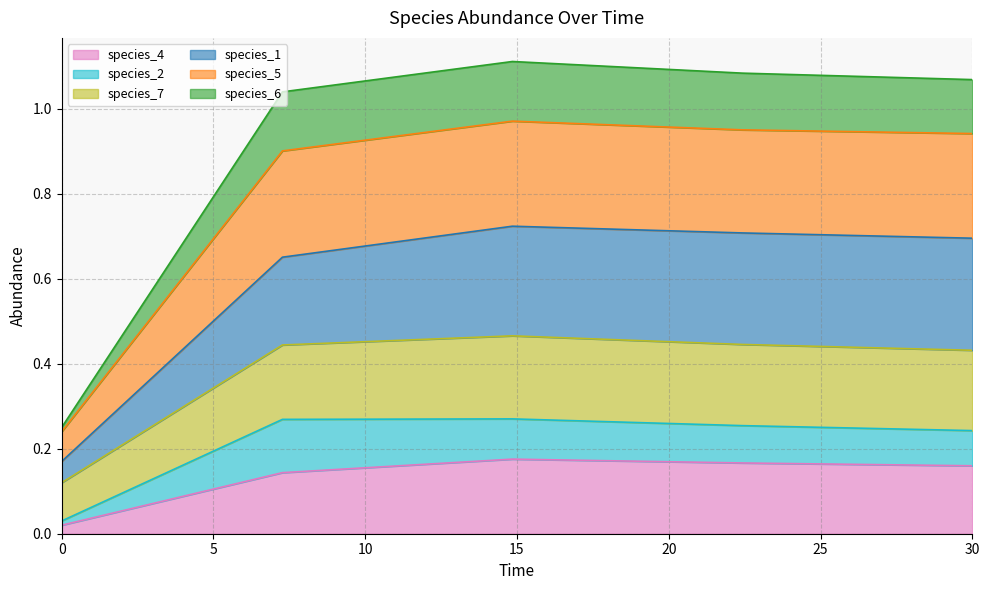

Does the chart have visible grid lines?

Yes